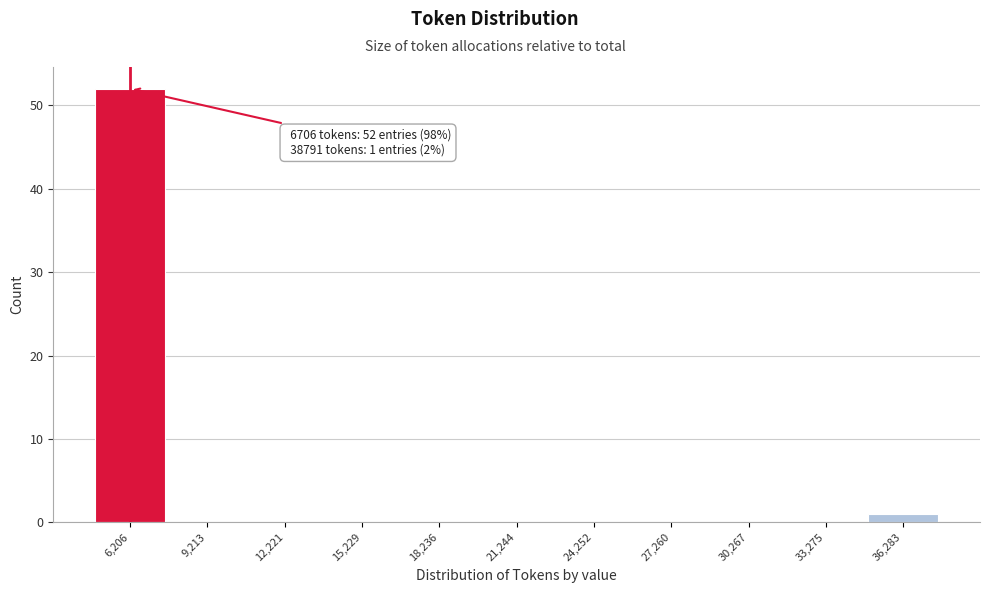

Reading left to right, list all the values displayed in this chart.

6,206=52	9,213=0	12,221=0	15,229=0	18,236=0	21,244=0	24,252=0	27,260=0	30,267=0	33,275=0	36,283=1